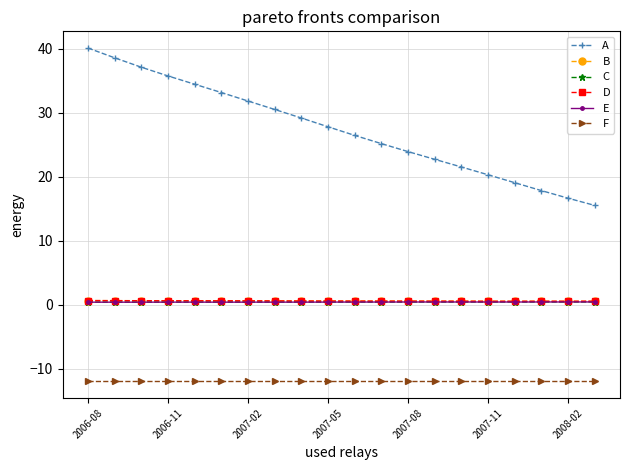

Which series has the largest range (max minus min)?

A